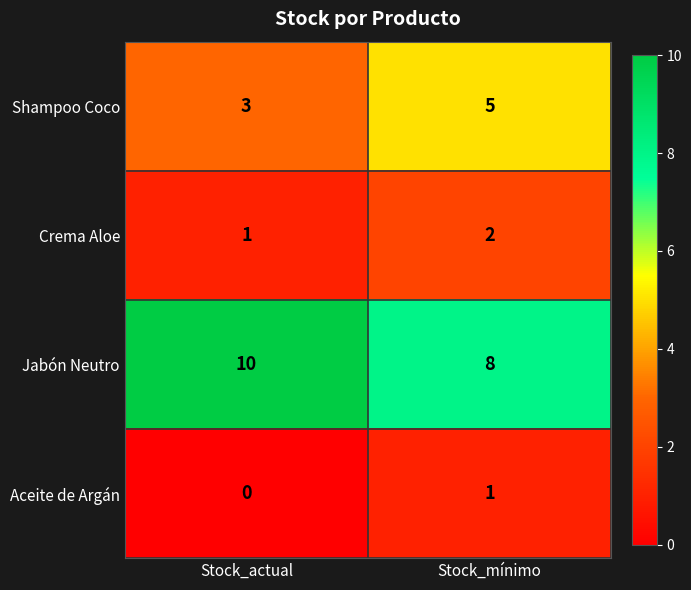

What is the difference between the highest and lowest values at Stock_actual?

10